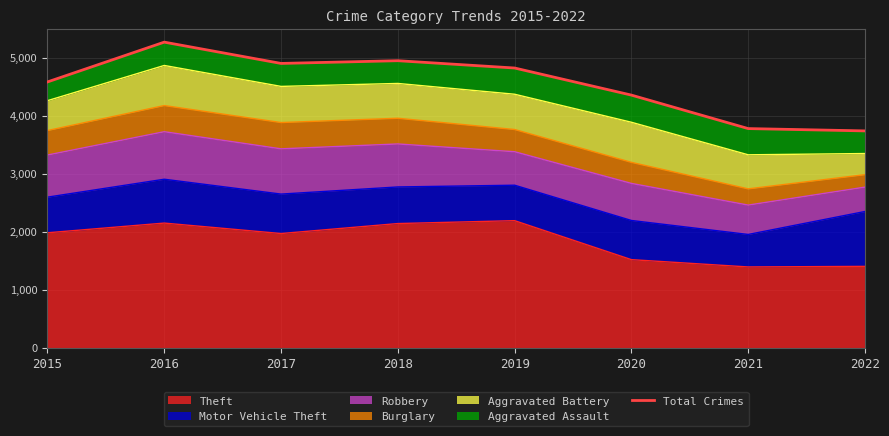

What is the value of the 7th point from the left?

3777